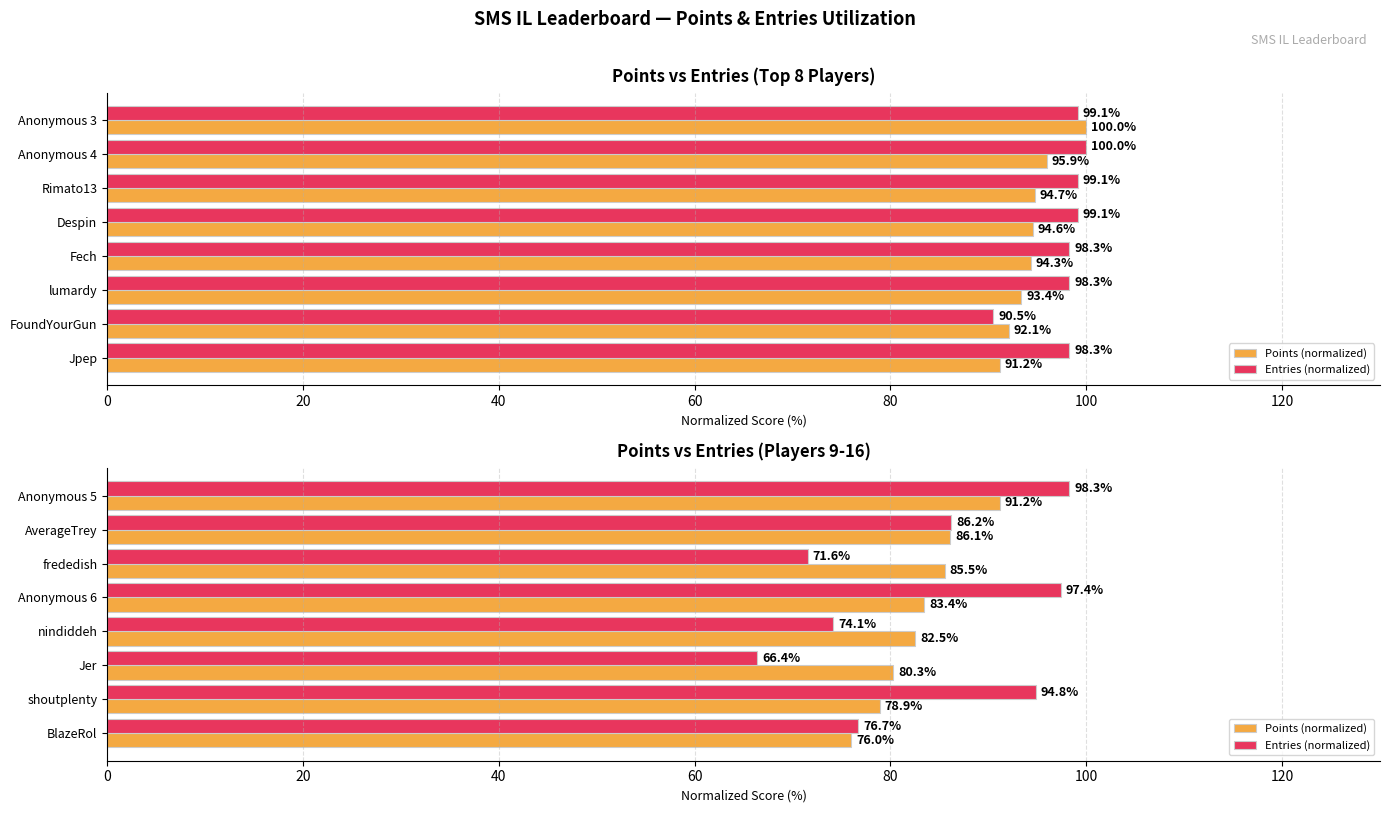

At how many categories does at least one series exceed 82?

6